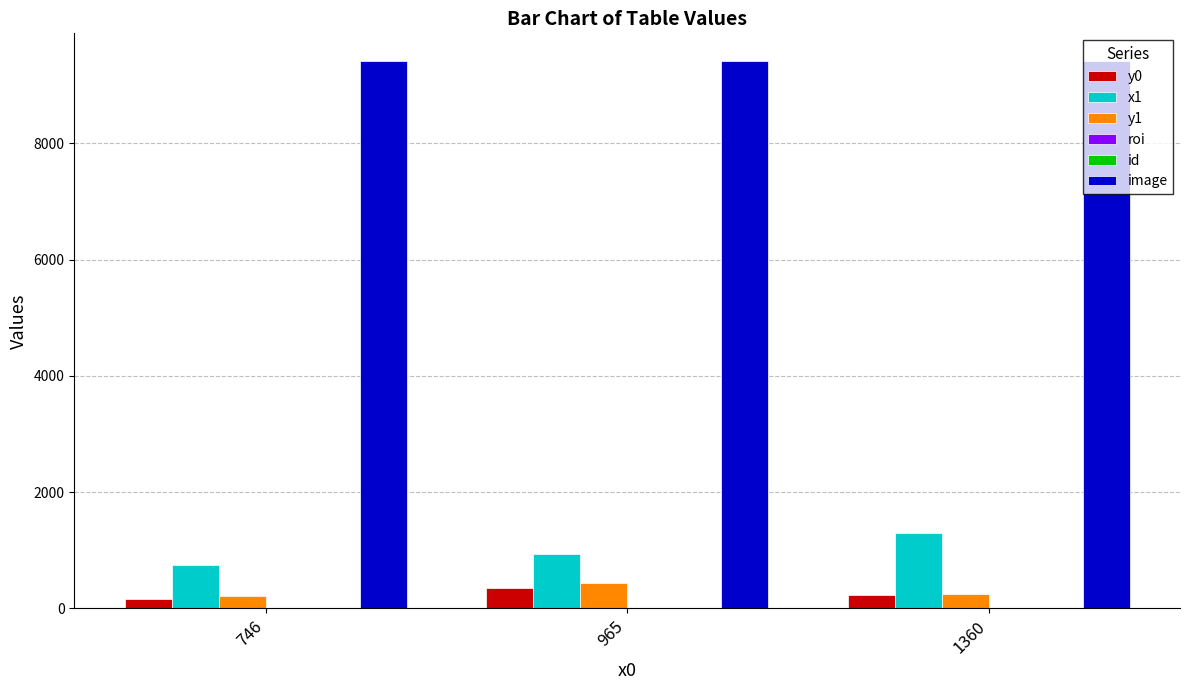

What is the greatest value displayed?

9421